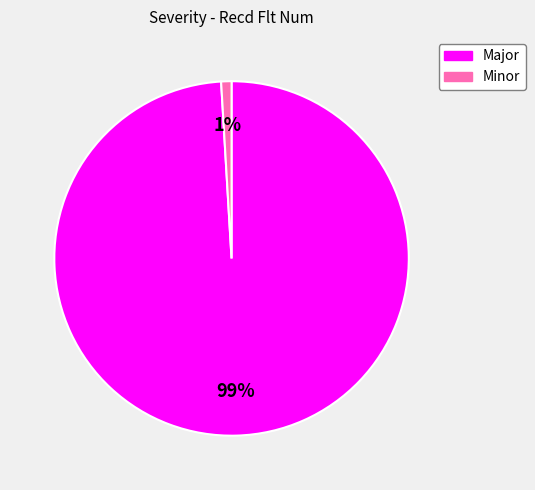

To the nearest percent, what is the difference between the largest and smallest slice percentages?

98%